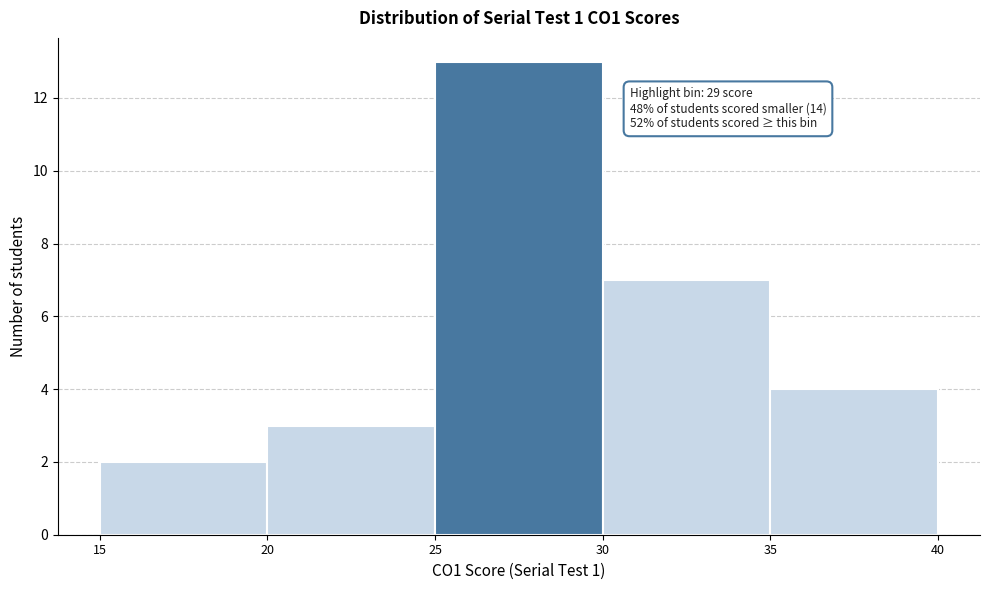

Over which range of the x-axis is the bar tallest?

25 to 30